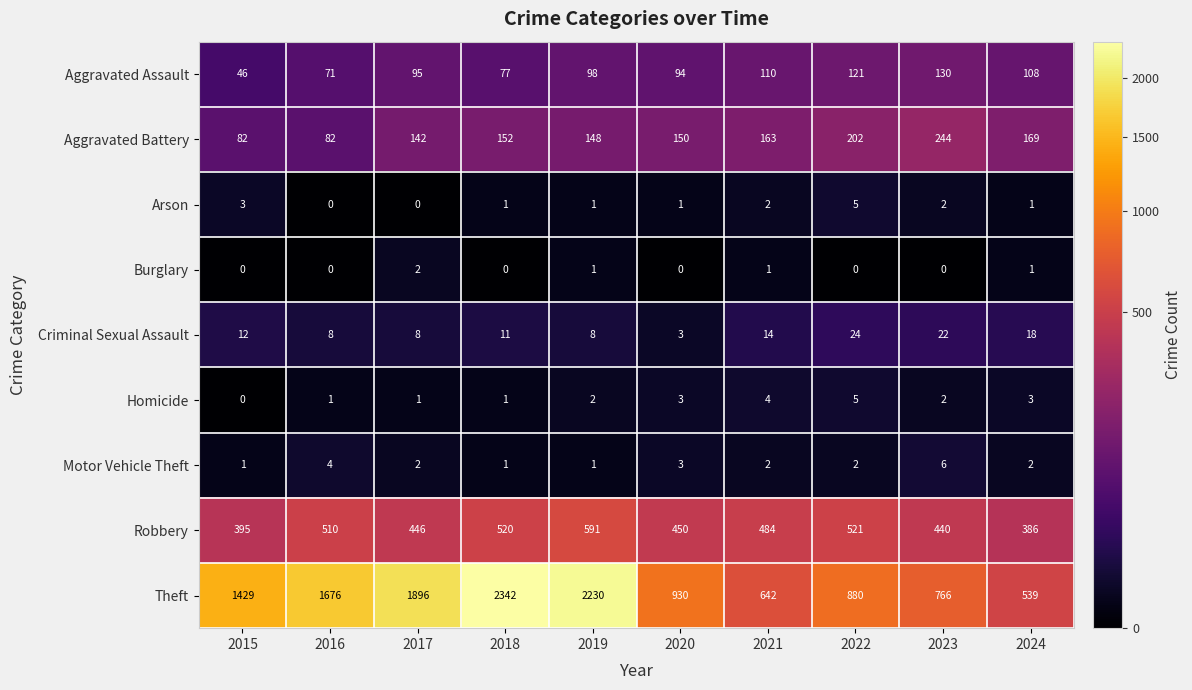

True or false: Aggravated Battery has a value of 244 at 2023.

True